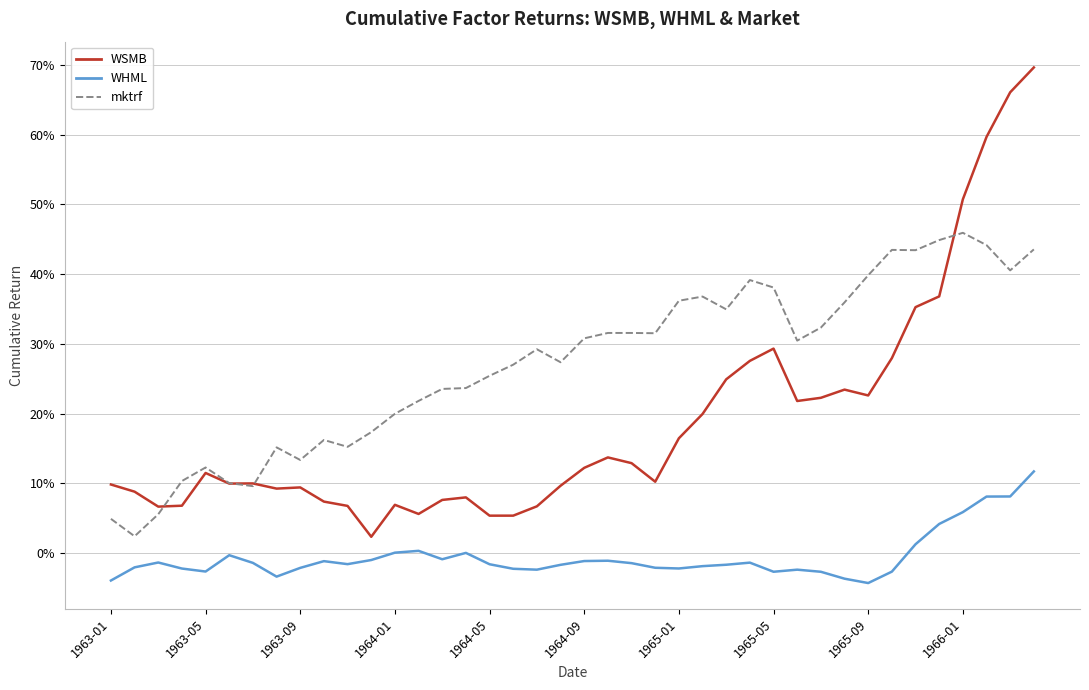

Is this an area chart (filled region under the line)?

No